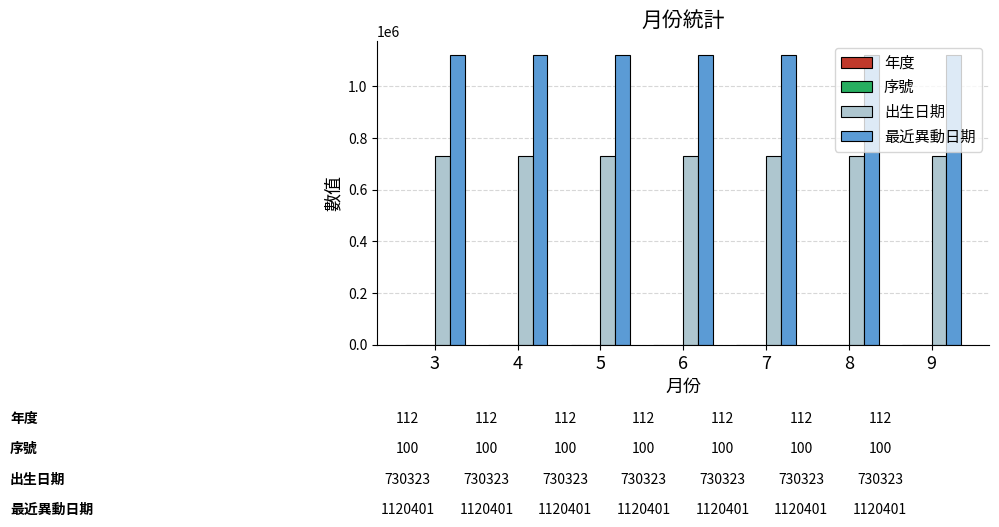

Is it true that 出生日期 equals 237076 at 4?

False